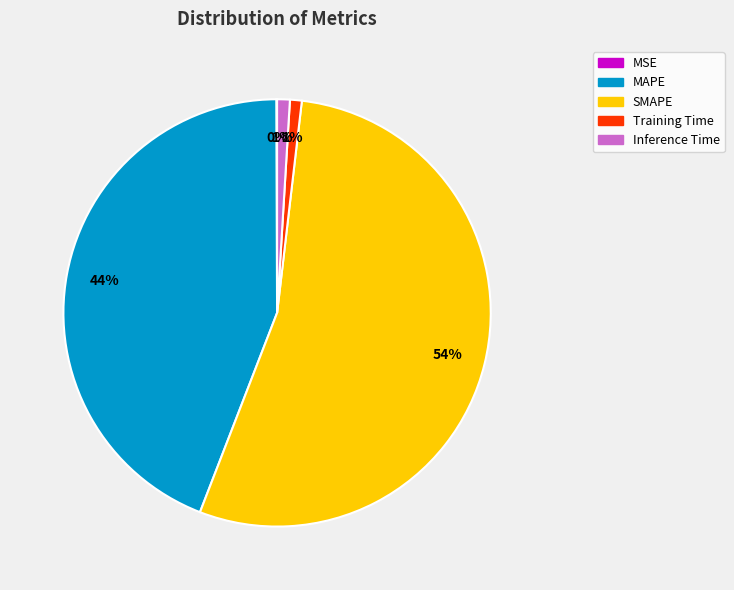

To the nearest percent, what is the difference between the largest and smallest slice percentages?

54%